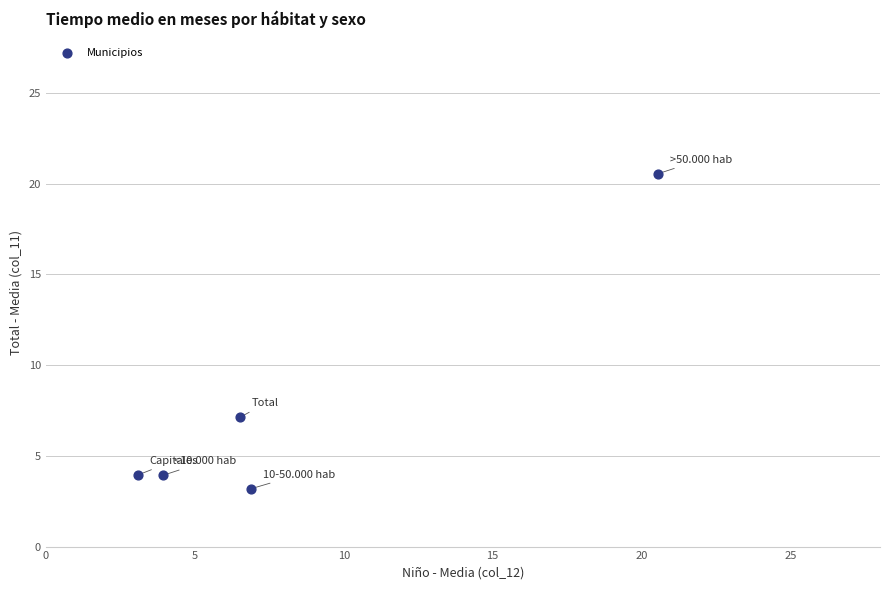

What is the range of Y values (max minus min)?

17.3